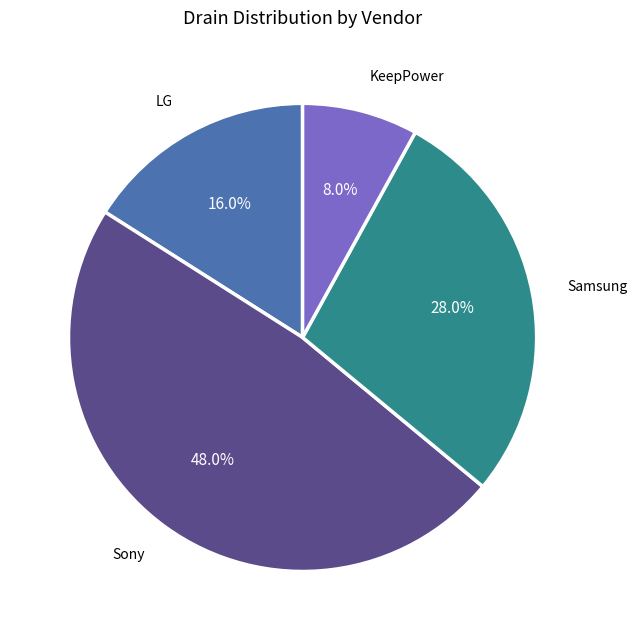

Is there any slice that represents more than half of the pie?

No